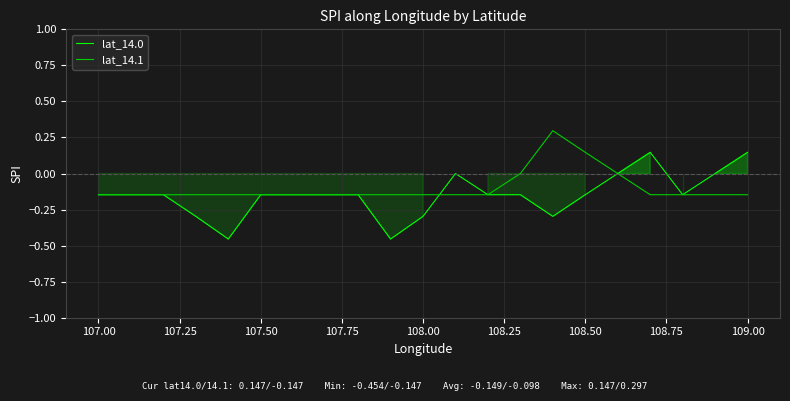

What is the highest value of the lat_14.1 series?

0.3